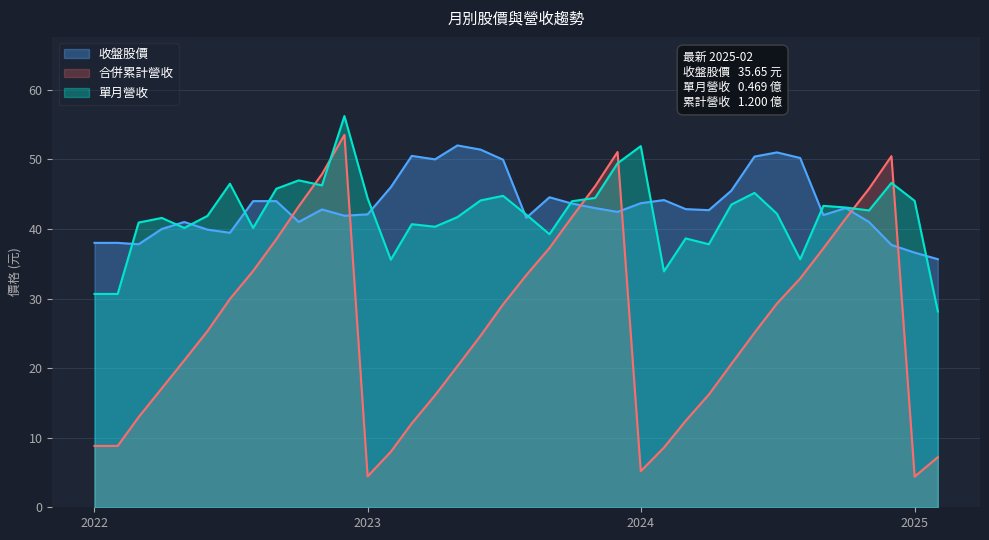

Which series ends up on top after the final intersection of 收盤股價 and 合併累計營收?

收盤股價